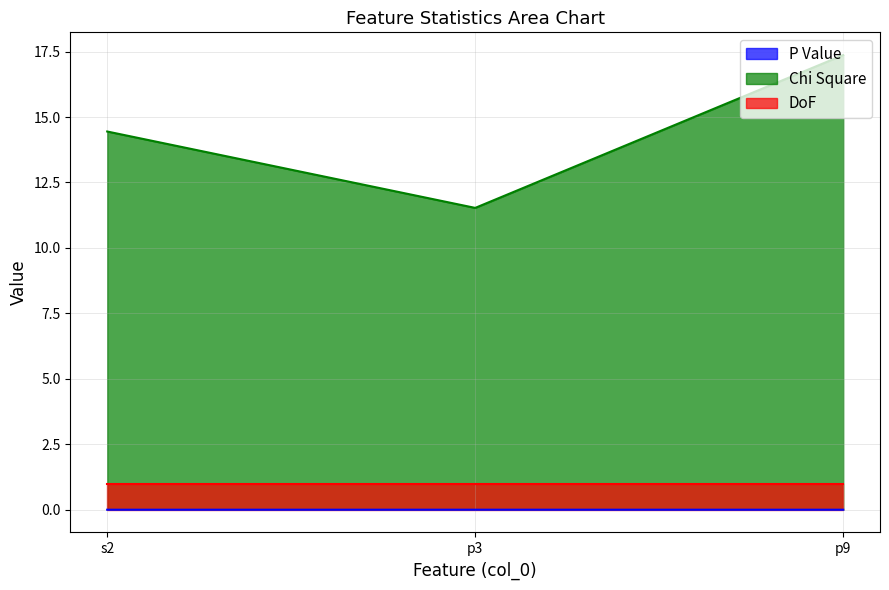

Does the chart display data point markers on the line(s)?

No